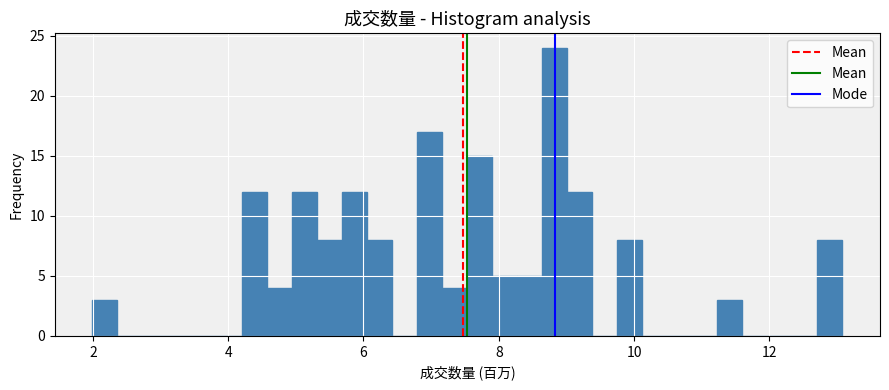

Read against the x-axis, roughly where is the centre of the tallest bar?

8.8